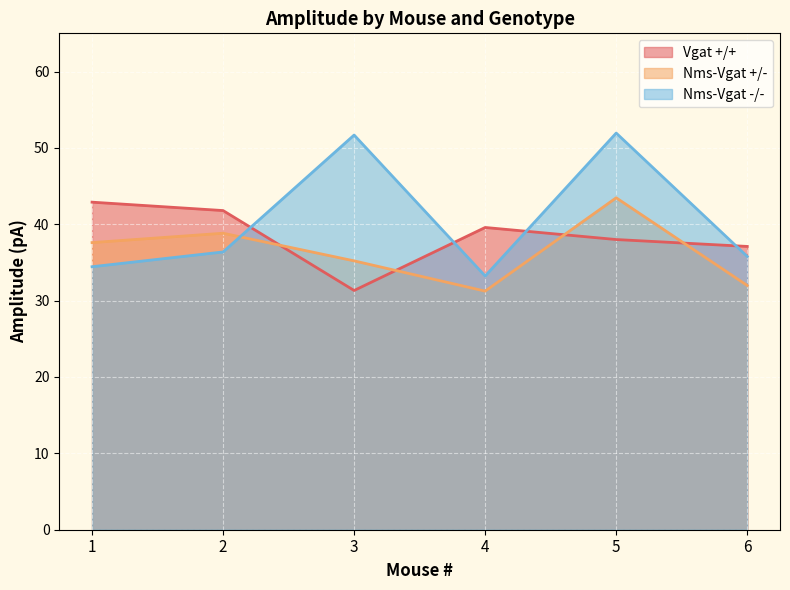

What is the difference between the maximum and minimum values in the Vgat +/+ series?

11.6